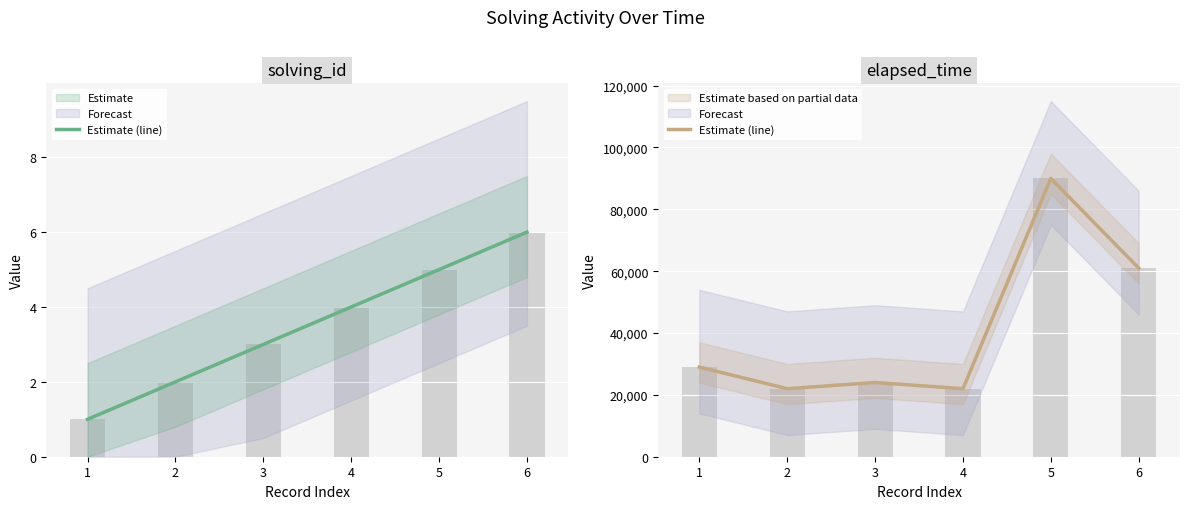

Which has a higher value, 5 or 2?

5